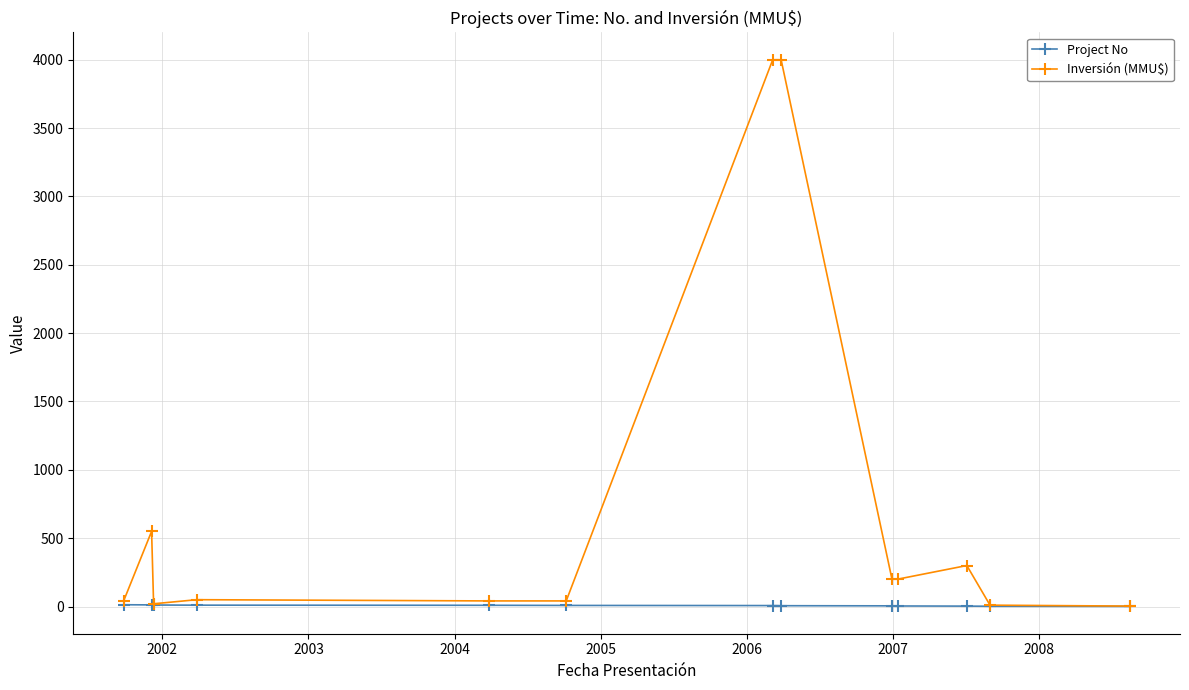

Which series has the largest range (max minus min)?

Inversión (MMU$)